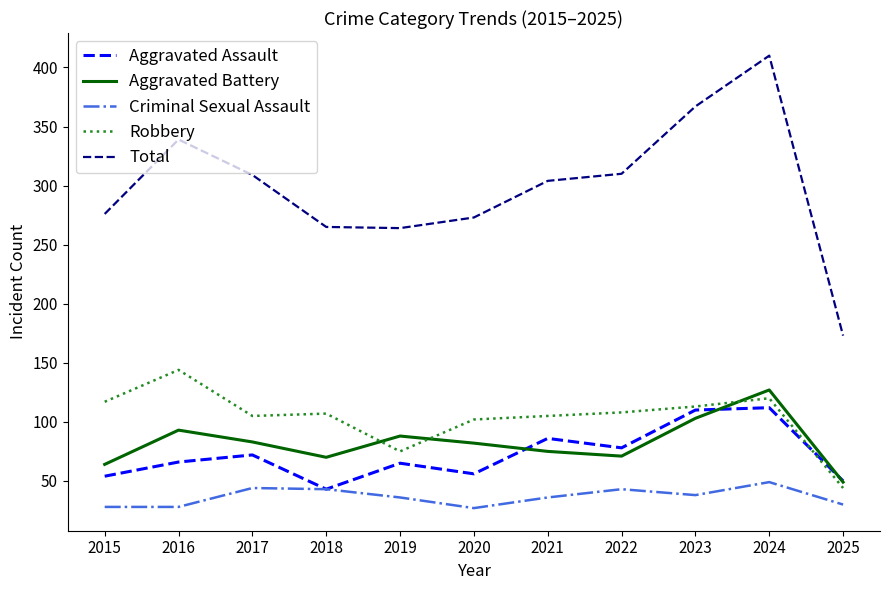

Is it true that Robbery equals 75 at 2019?

True